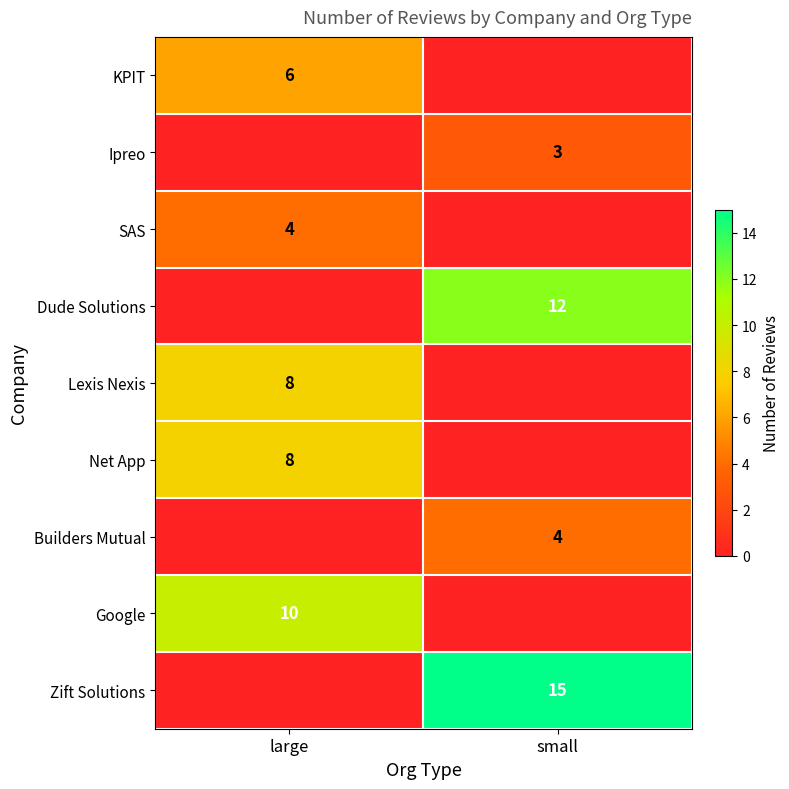

What is the total value across all series at large?

36